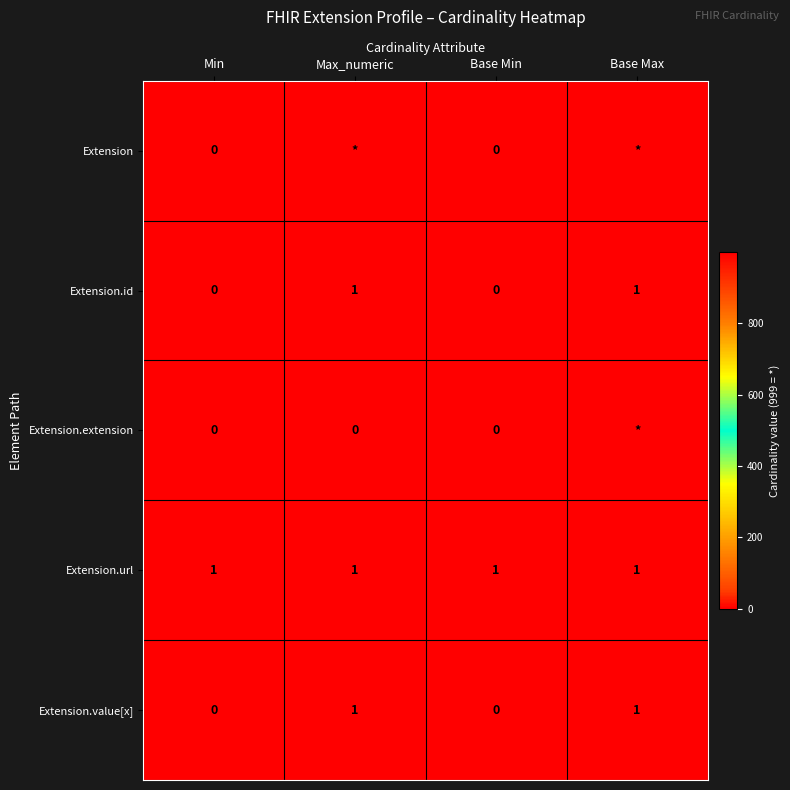

The value of Extension.id at Max_numeric is 1. True or false?

True